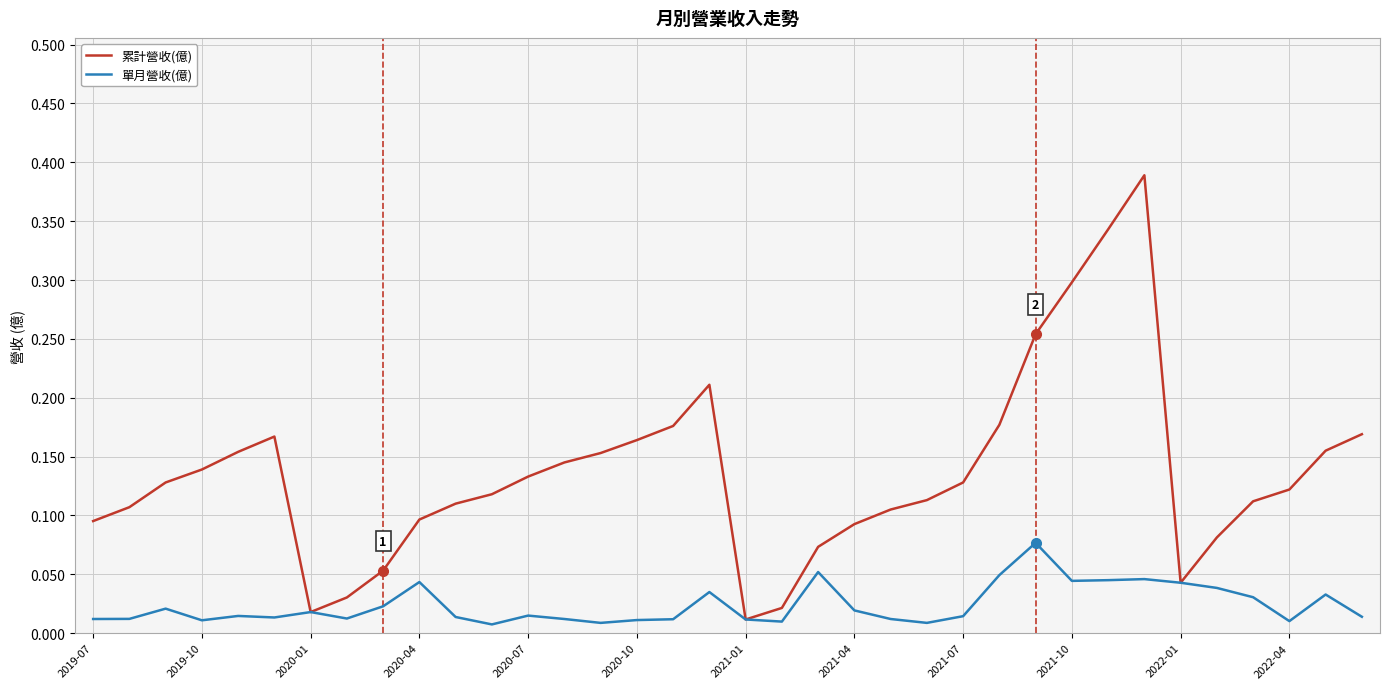

Rank the series by their average value, from highest to lowest.

累計營收(億), 單月營收(億)